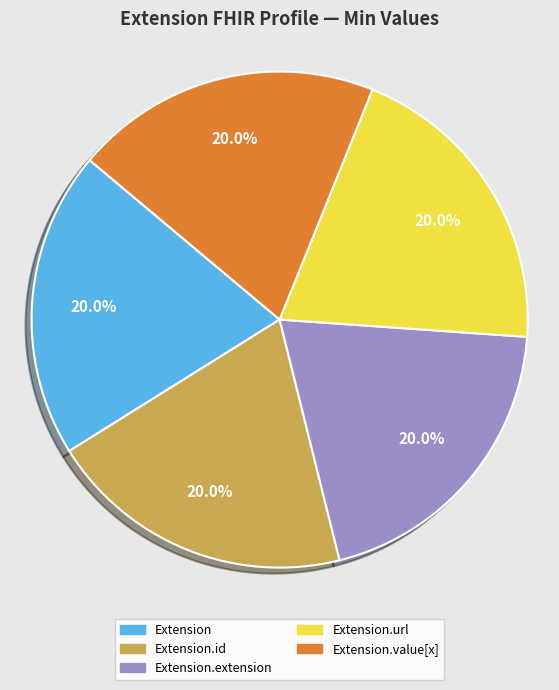

How many segments does this pie chart have?

5